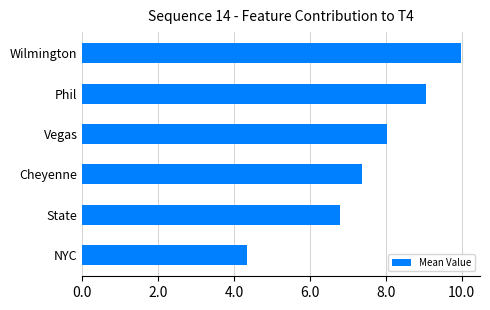

Reading bottom to top, transcribe all the data shown in this chart.

4.3	6.8	7.4	8.0	9.1	10.0